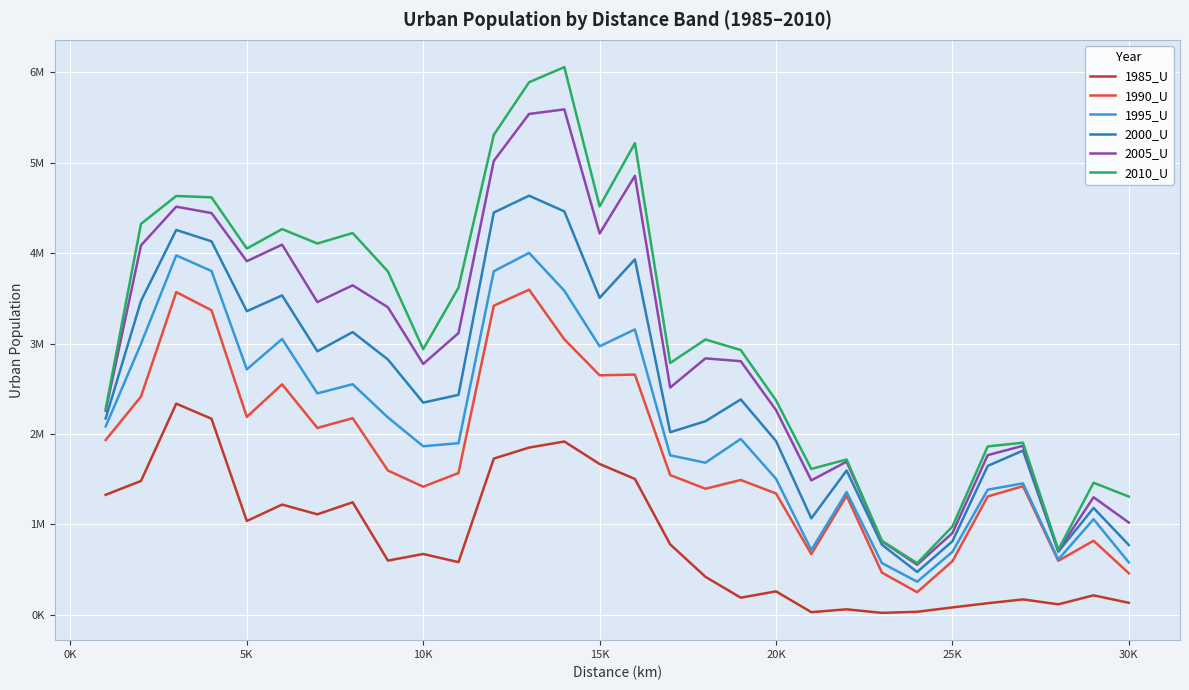

Is this an area chart (filled region under the line)?

No